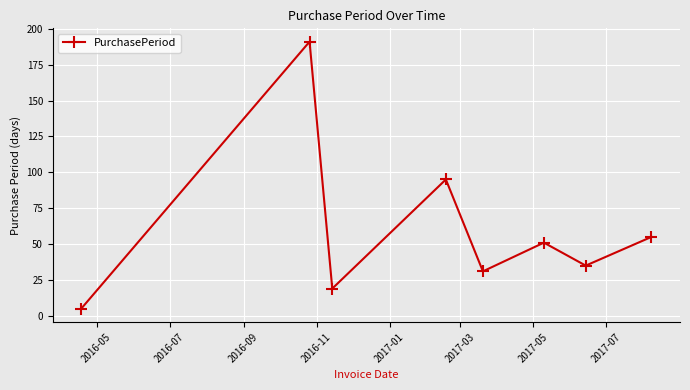

How many points are higher than both their immediate neighbors (excluding endpoints)?

3